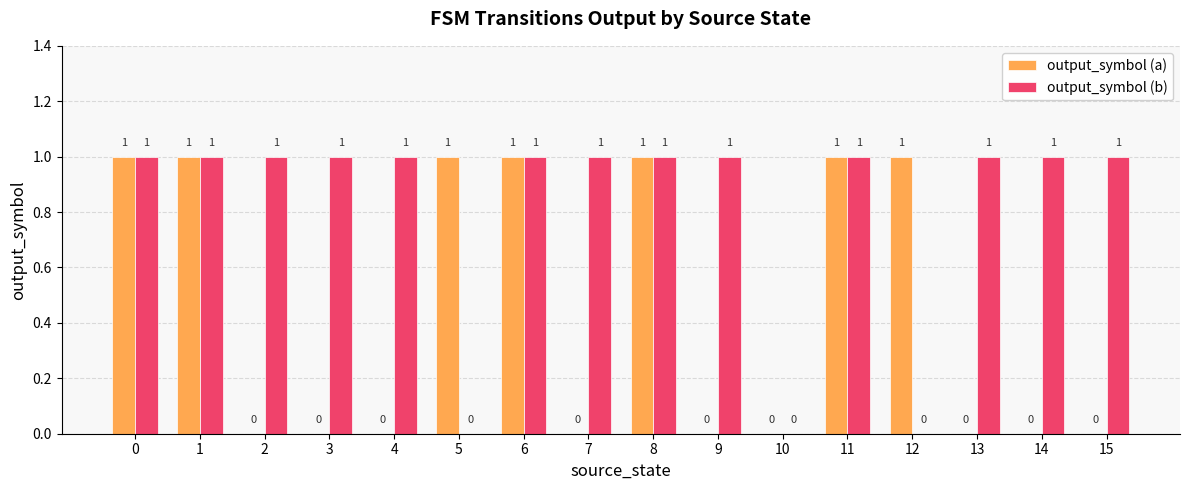

How many series are shown in this chart?

2